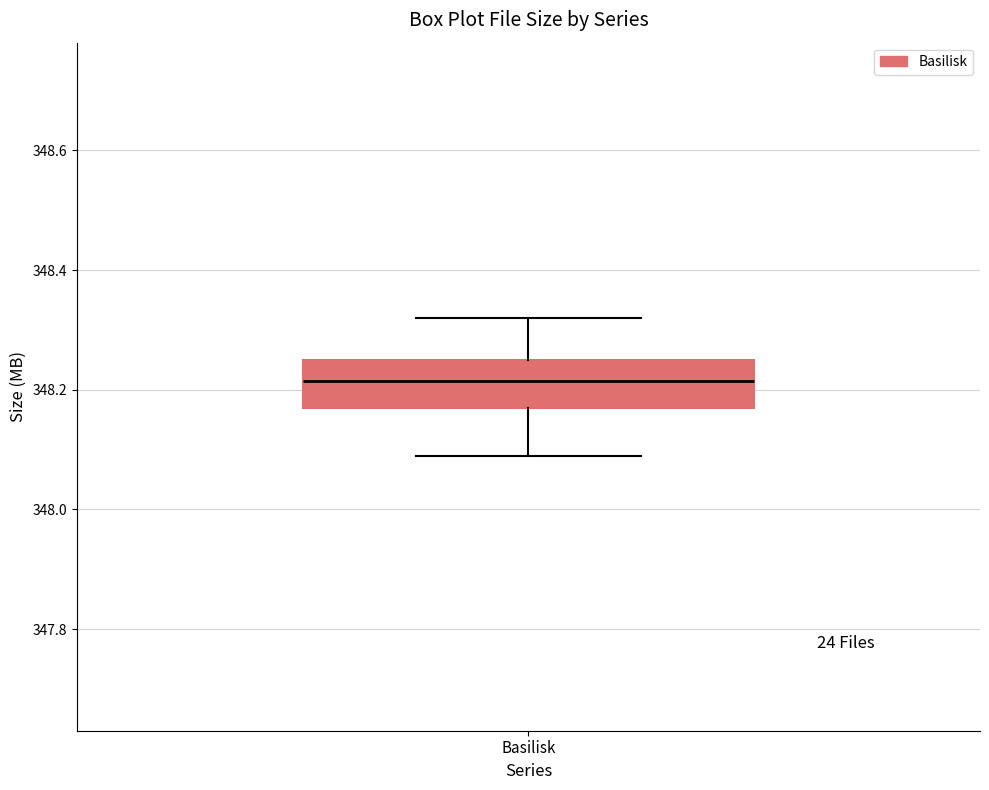

Where does the lower whisker of the box for Basilisk end on the y-axis? The values are not printed on the chart, so give them approximately, as read against the axis.

348.10